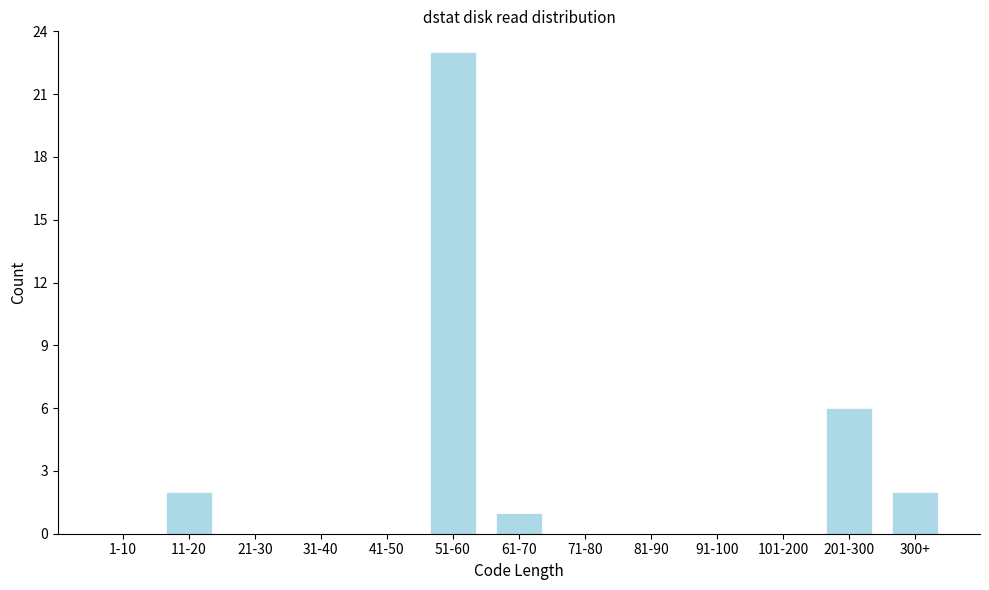

Reading left to right, what are all the values shown in this chart?

1-10=0	11-20=2	21-30=0	31-40=0	41-50=0	51-60=23	61-70=1	71-80=0	81-90=0	91-100=0	101-200=0	201-300=6	300+=2